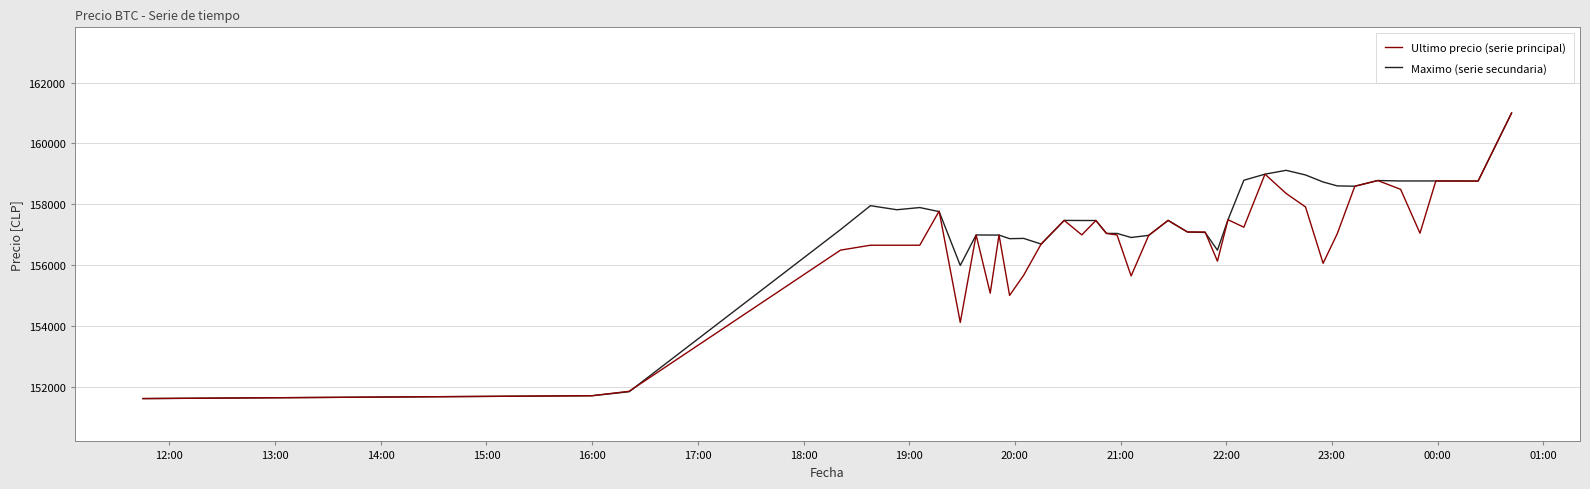

List the series in order of their overall mean, highest first.

Maximo (serie secundaria), Ultimo precio (serie principal)